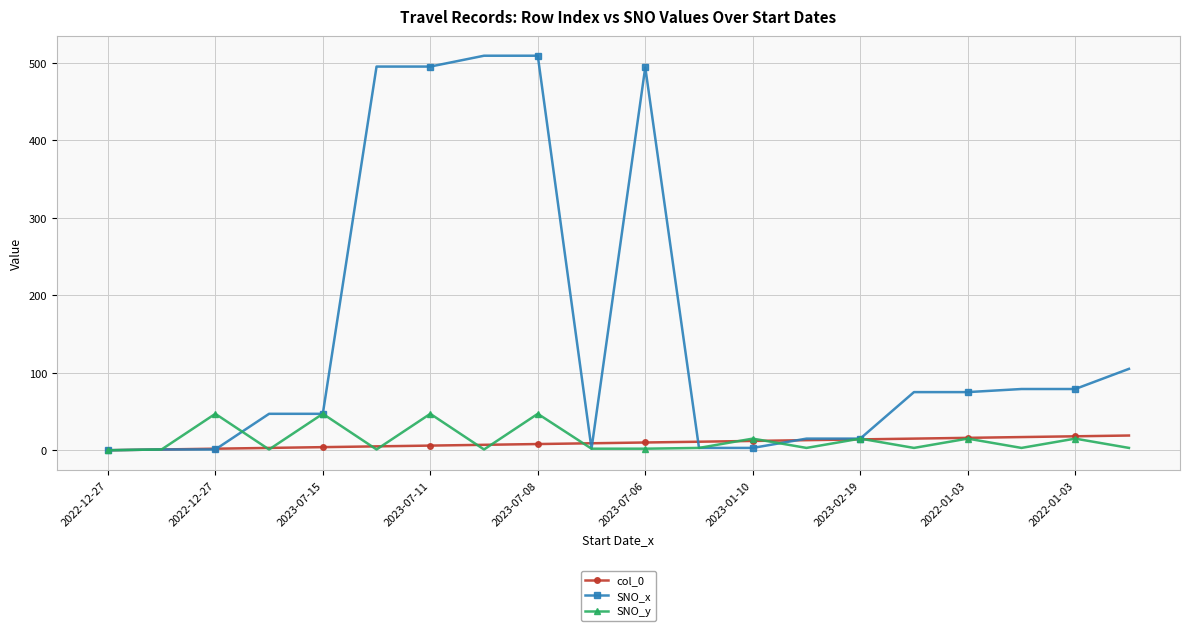

Is this an area chart (filled region under the line)?

No